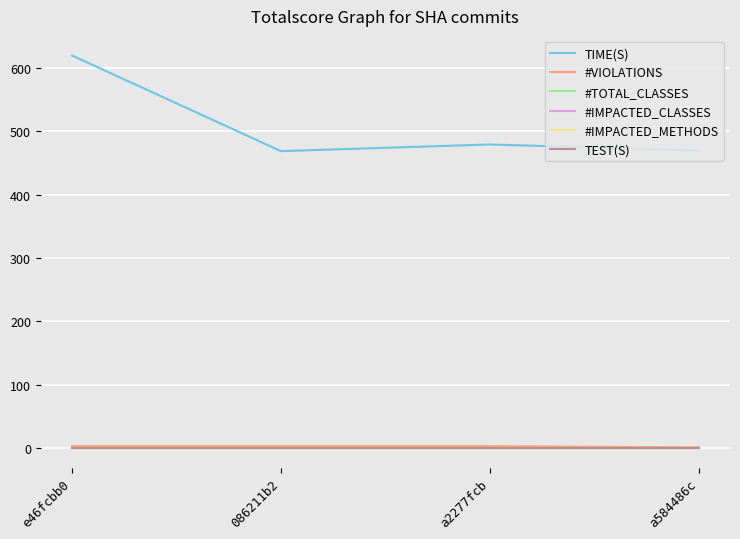

Does the chart have visible grid lines?

Yes